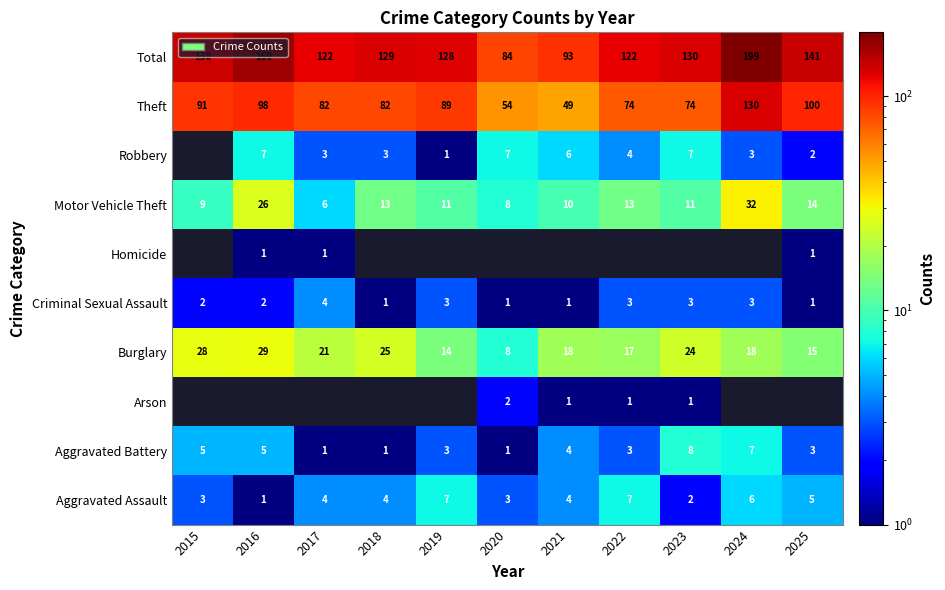

Is the value of Total at 2021 greater than the value of Criminal Sexual Assault at 2019?

Yes